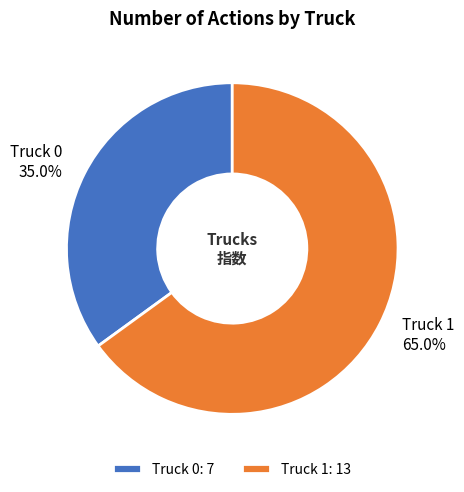

What percentage is the Truck 1 slice, to the nearest percent?

65%